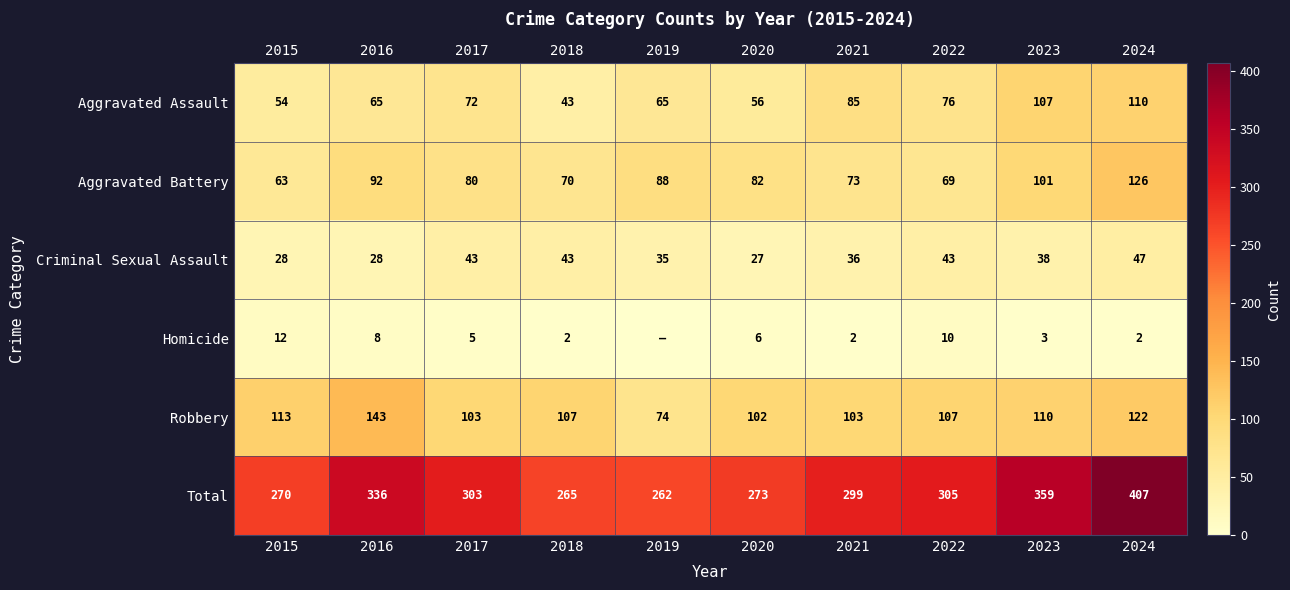

What is the average value of the Criminal Sexual Assault series?

37